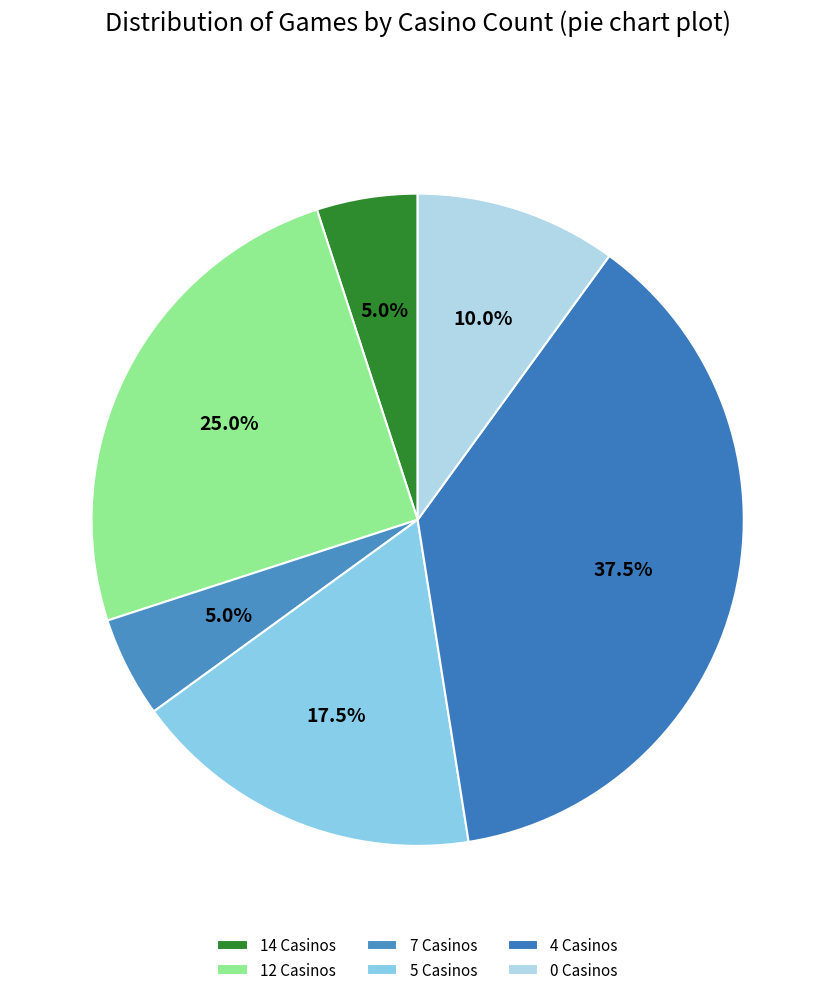

What is the largest slice in the pie chart?

4 Casinos